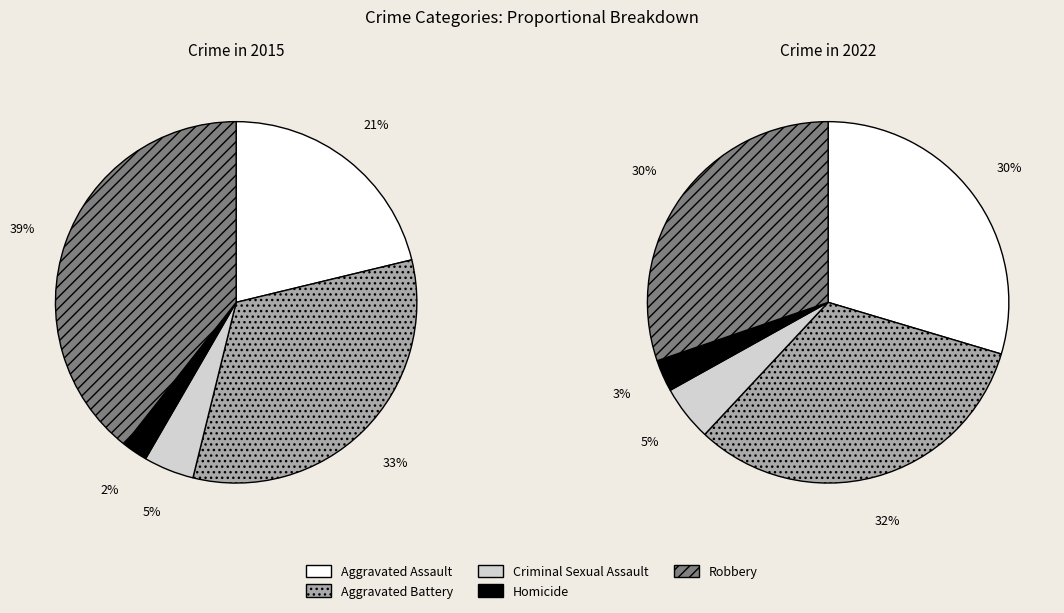

Do Robbery and Aggravated Battery together represent more than half of the pie?

Yes